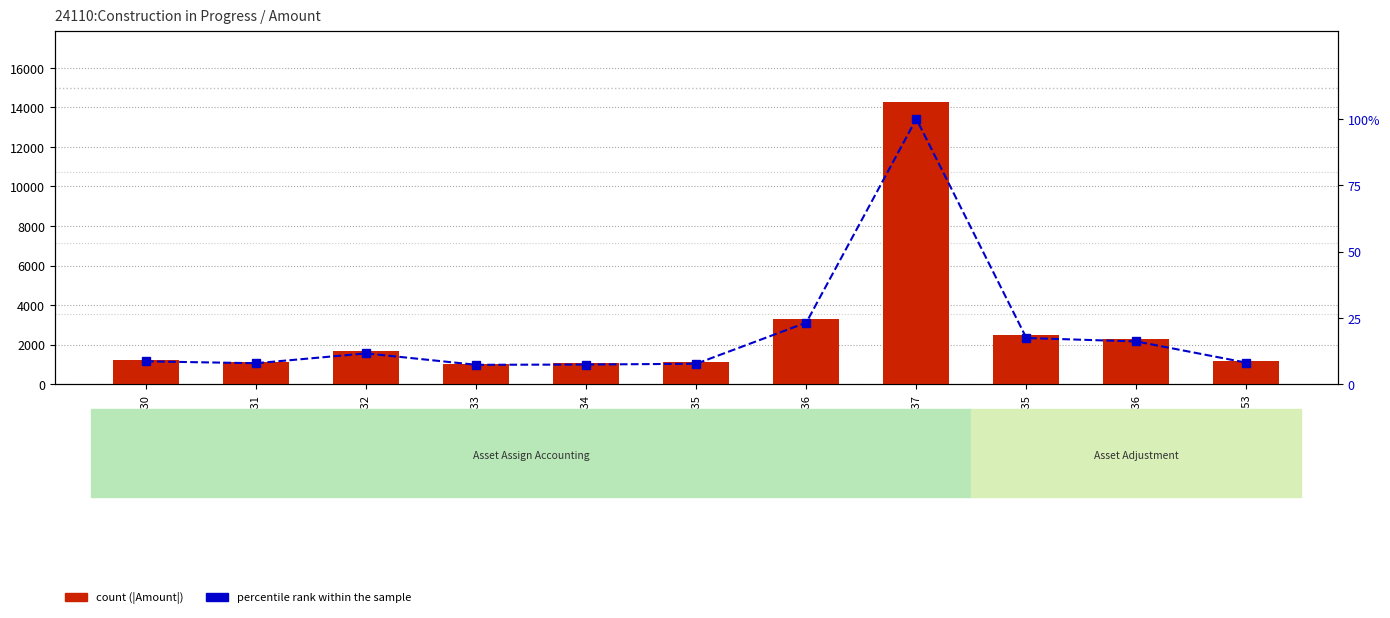

At how many categories does at least one series exceed 12653?

1